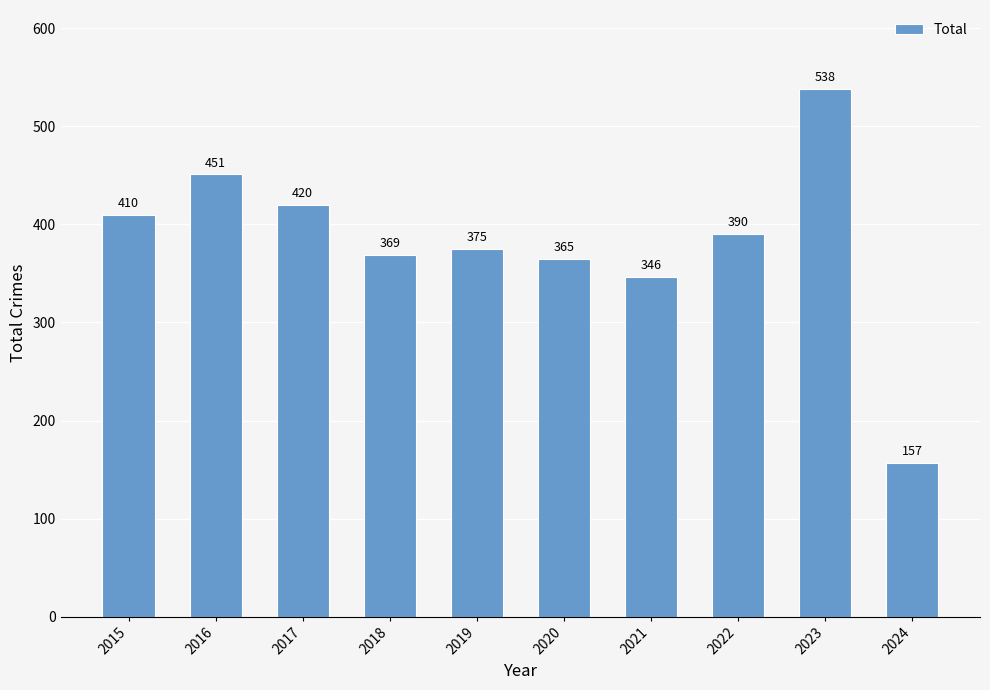

Reading left to right, extract all data points from this chart.

410	451	420	369	375	365	346	390	538	157